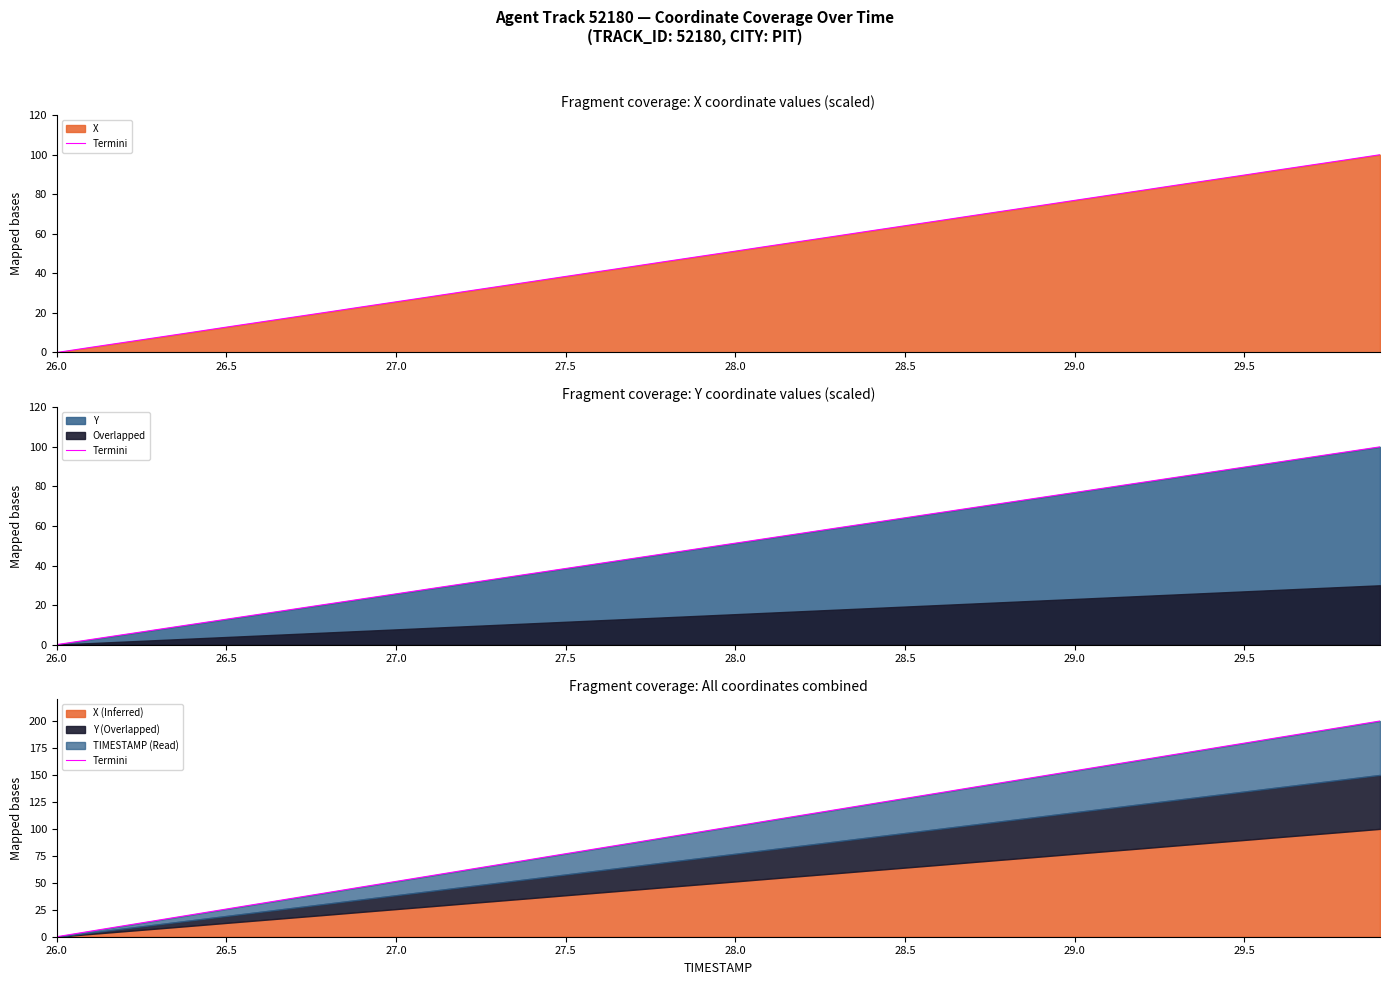

What is the maximum value shown in the chart?

200.0